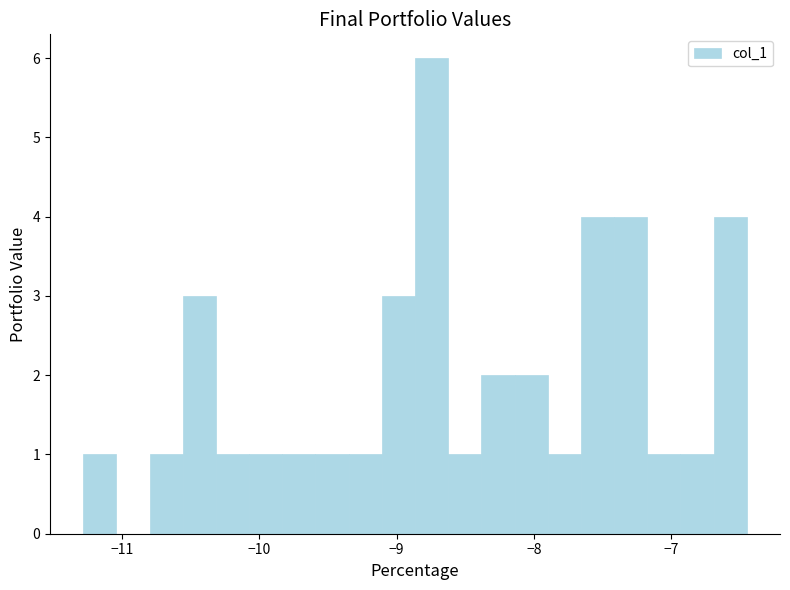

Around what value on the x-axis is the tallest bar? Give the approximate position of its centre, as read against the axis.

-8.7